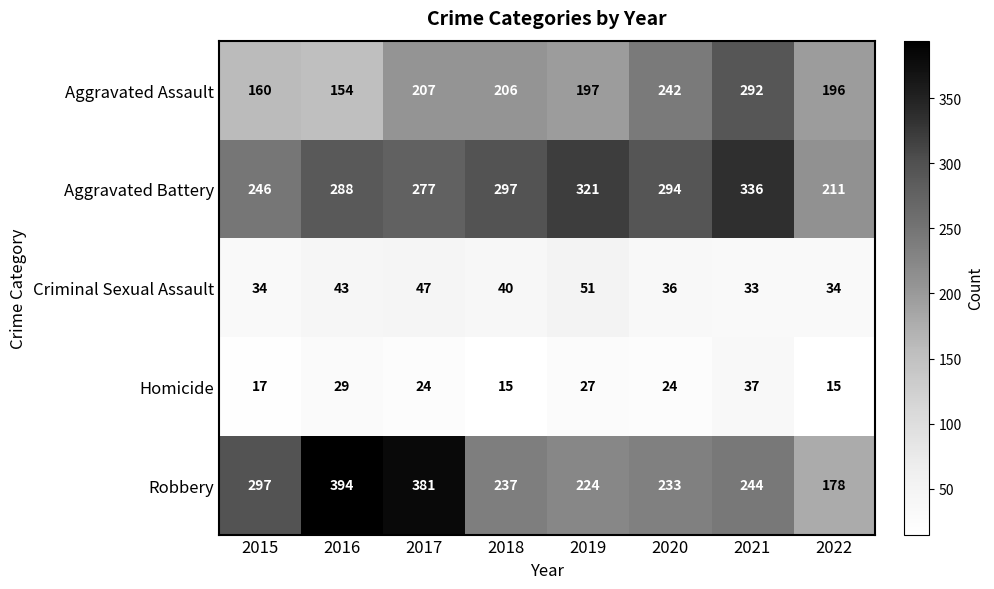

What is the spread (max minus min) of values at 2022?

196